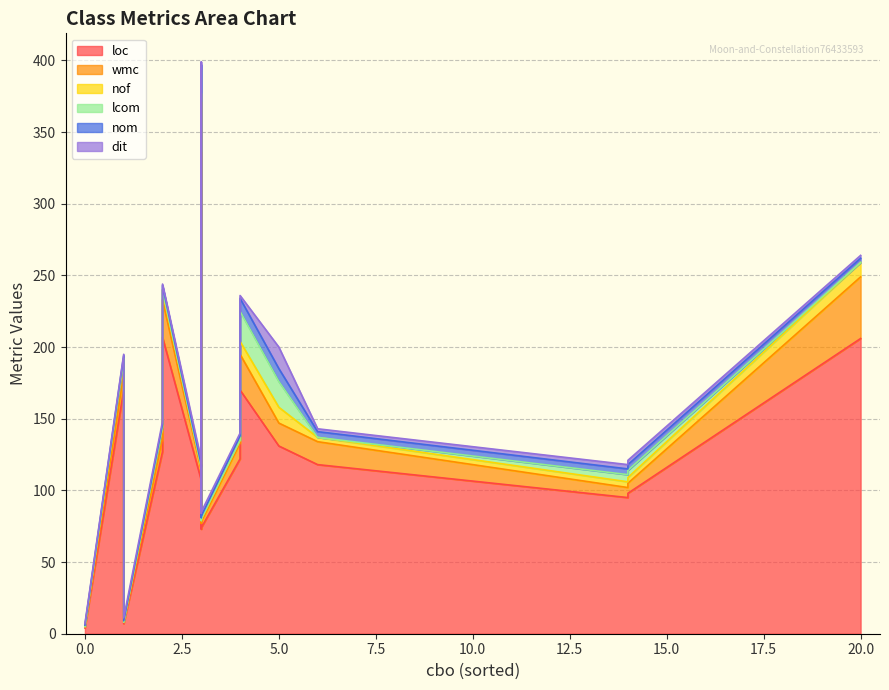

How many values in nof are above zero?

17